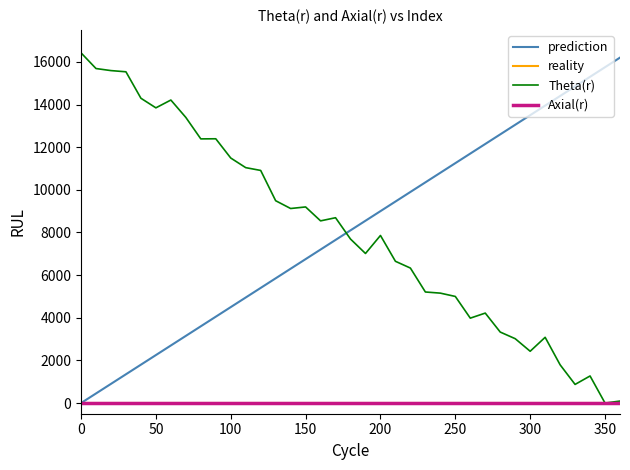

Which series ends up on top after the final intersection of prediction and Theta(r)?

prediction